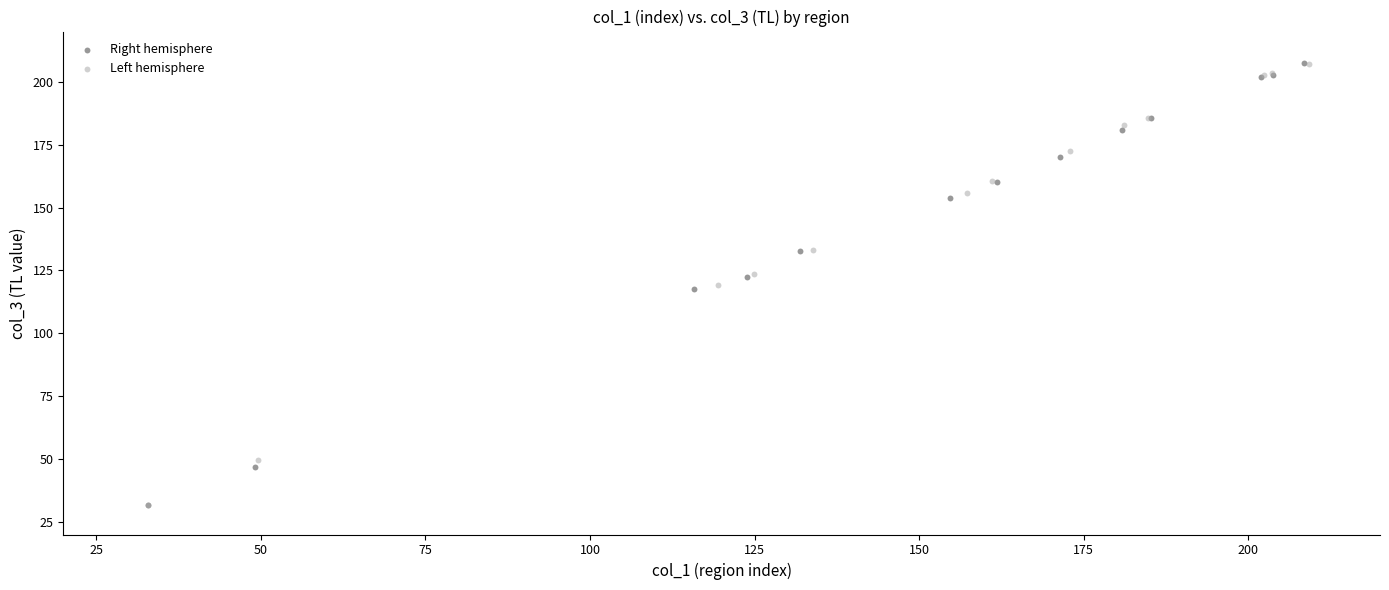

What are all the series names shown in the legend?

Right hemisphere, Left hemisphere